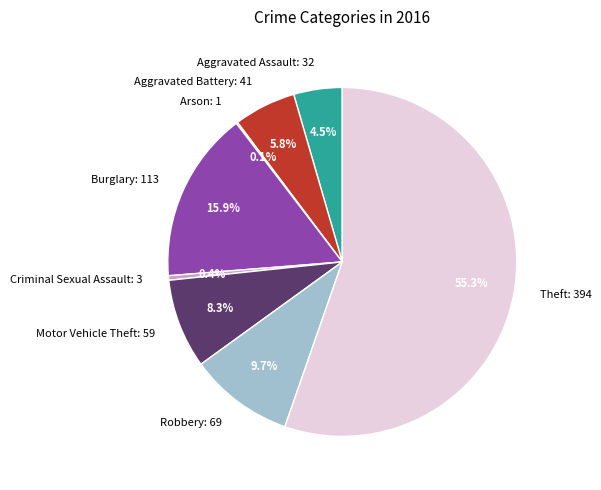

Between Aggravated Assault and Motor Vehicle Theft, which is larger?

Motor Vehicle Theft